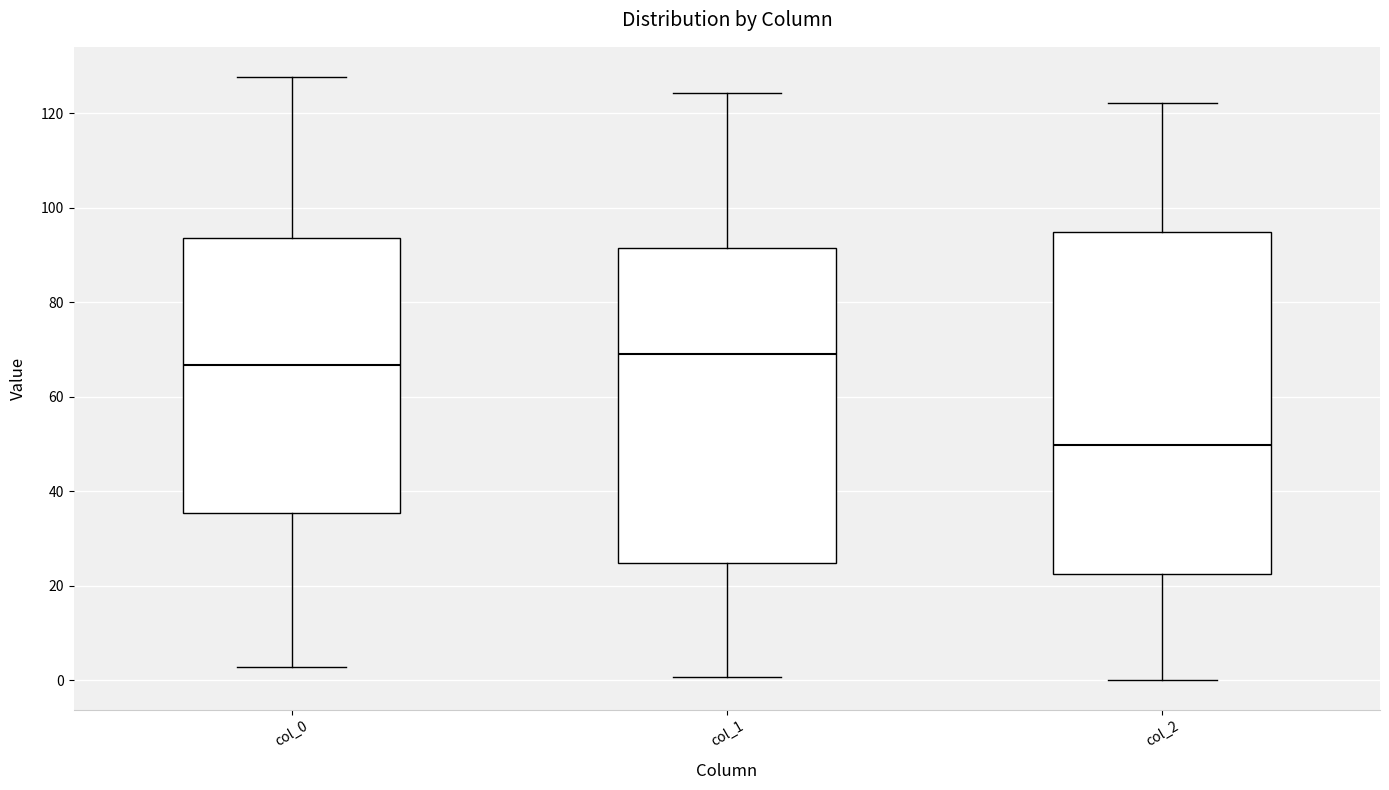

Where does the median line of the box for col_2 sit on the y-axis? The values are not printed on the chart, so give them approximately, as read against the axis.

50